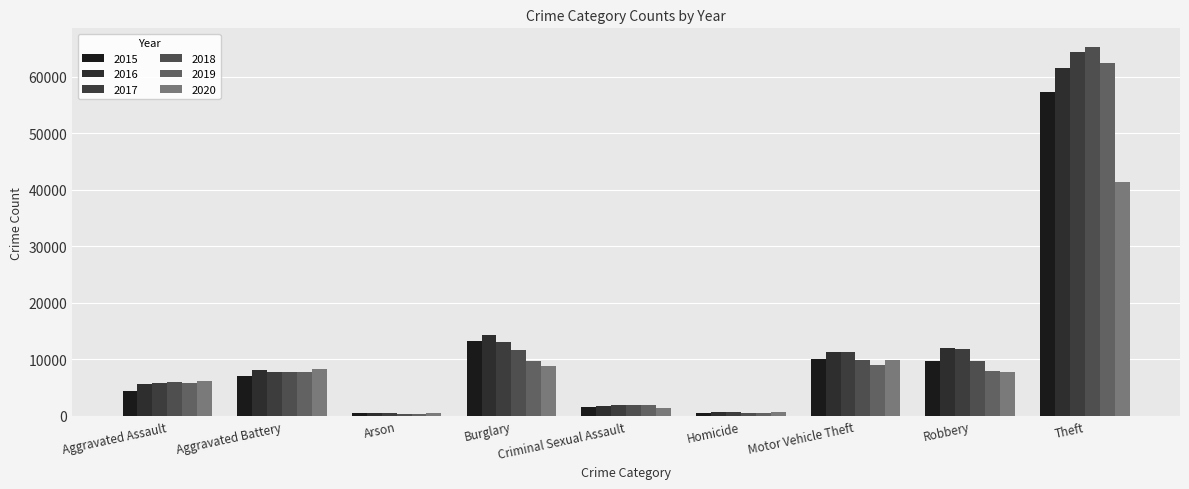

Does the chart contain stacked bars?

No